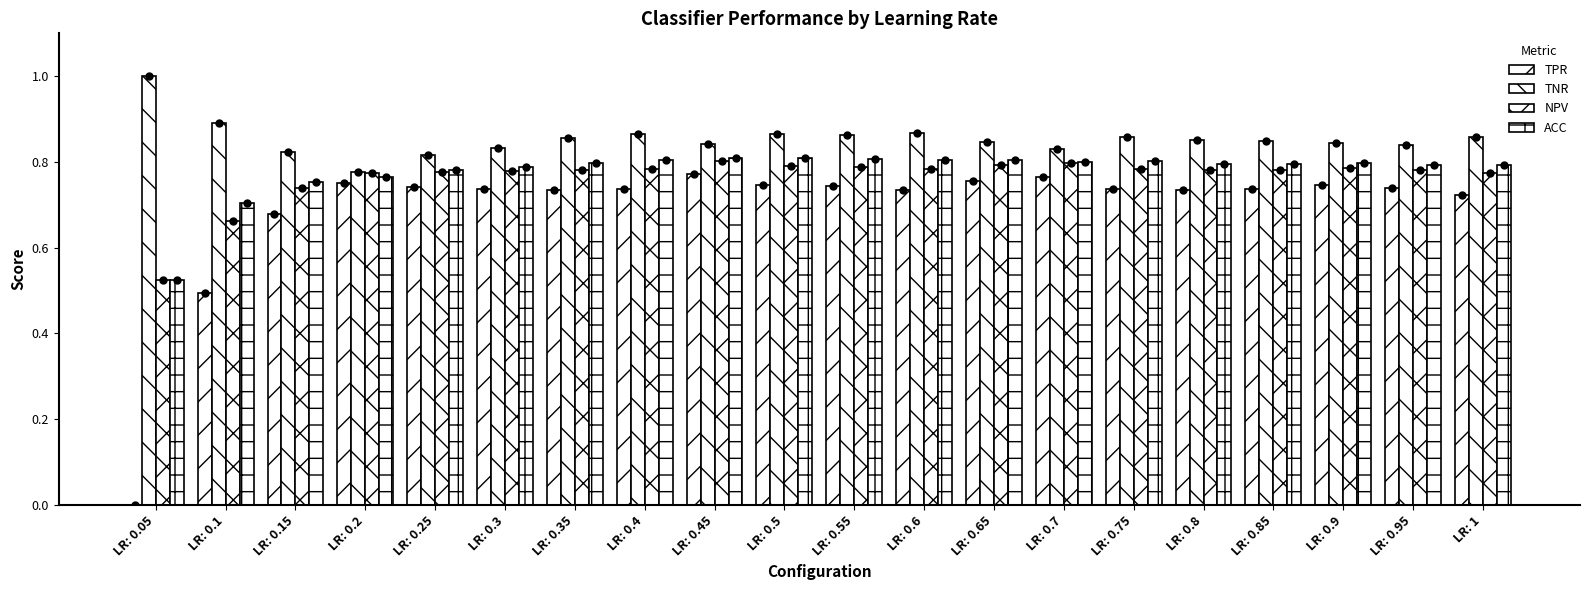

Does the chart contain stacked bars?

No